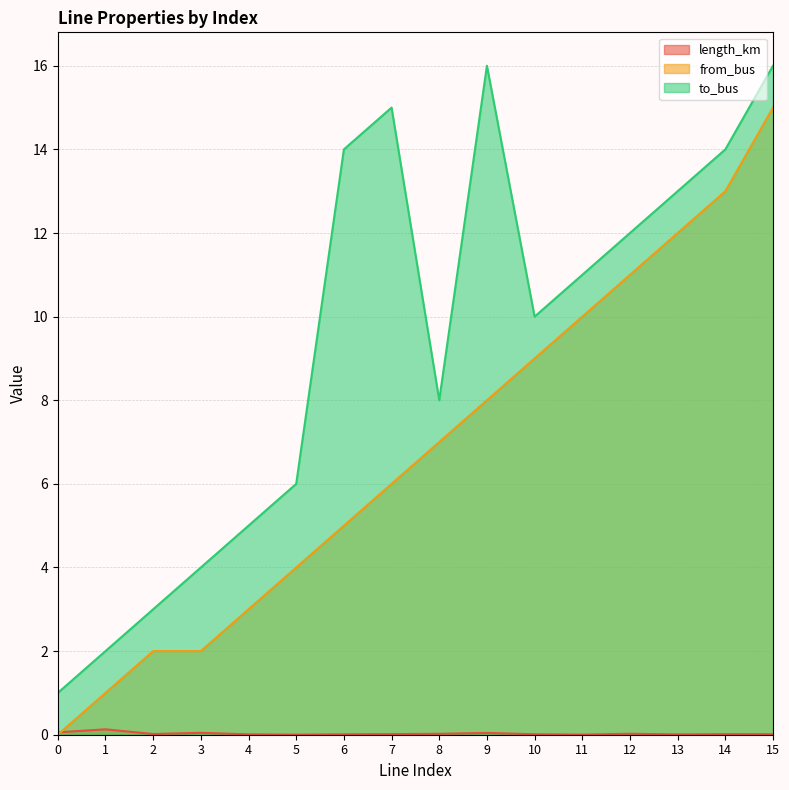

How many series are shown in this chart?

3